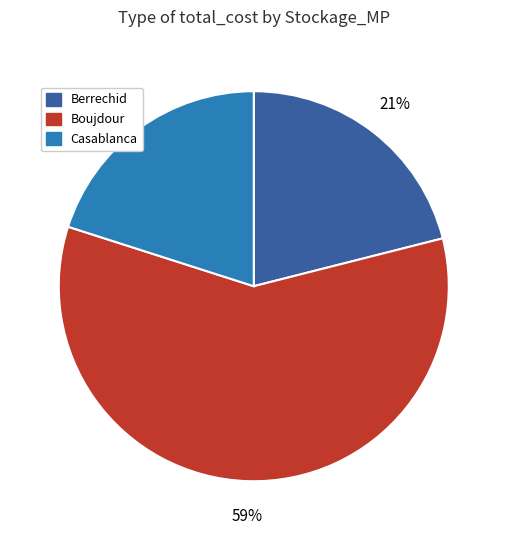

To the nearest percent, what is the difference between the largest and smallest slice percentages?

39%